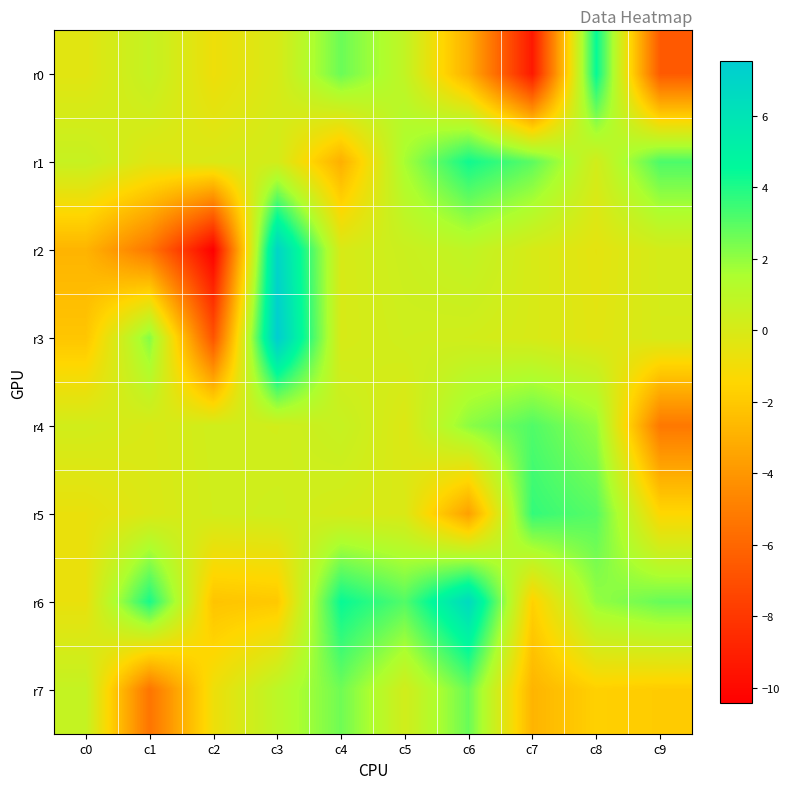

What is the total value across all series at c1?

-4.1